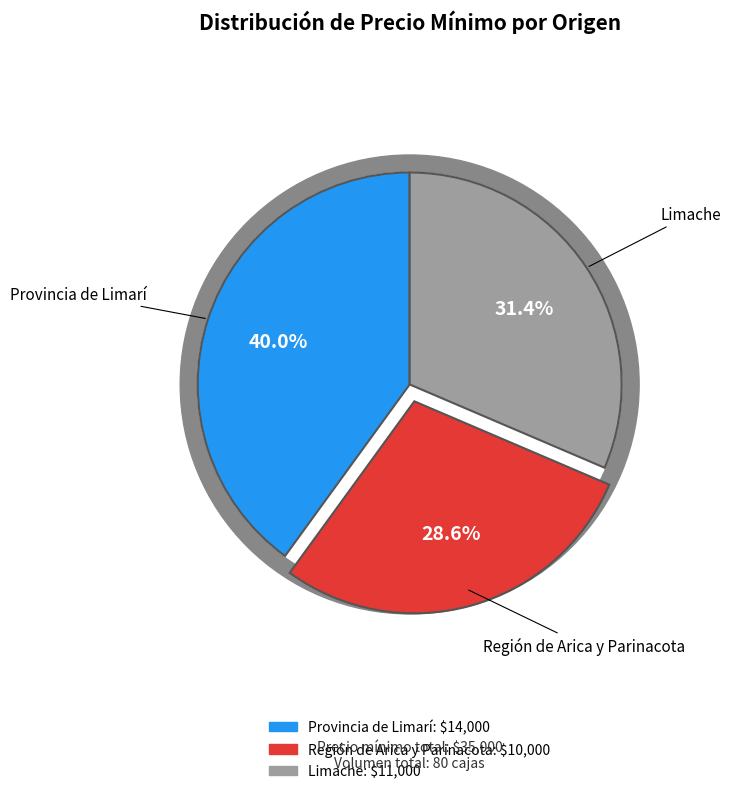

Which category has the biggest portion of the pie?

Provincia de Limarí